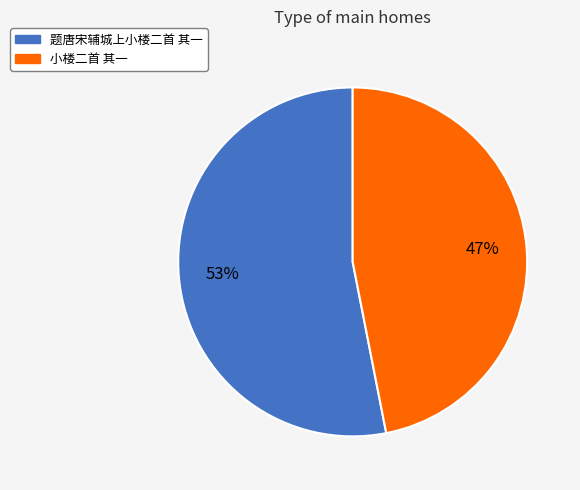

Does any single category account for the majority?

Yes